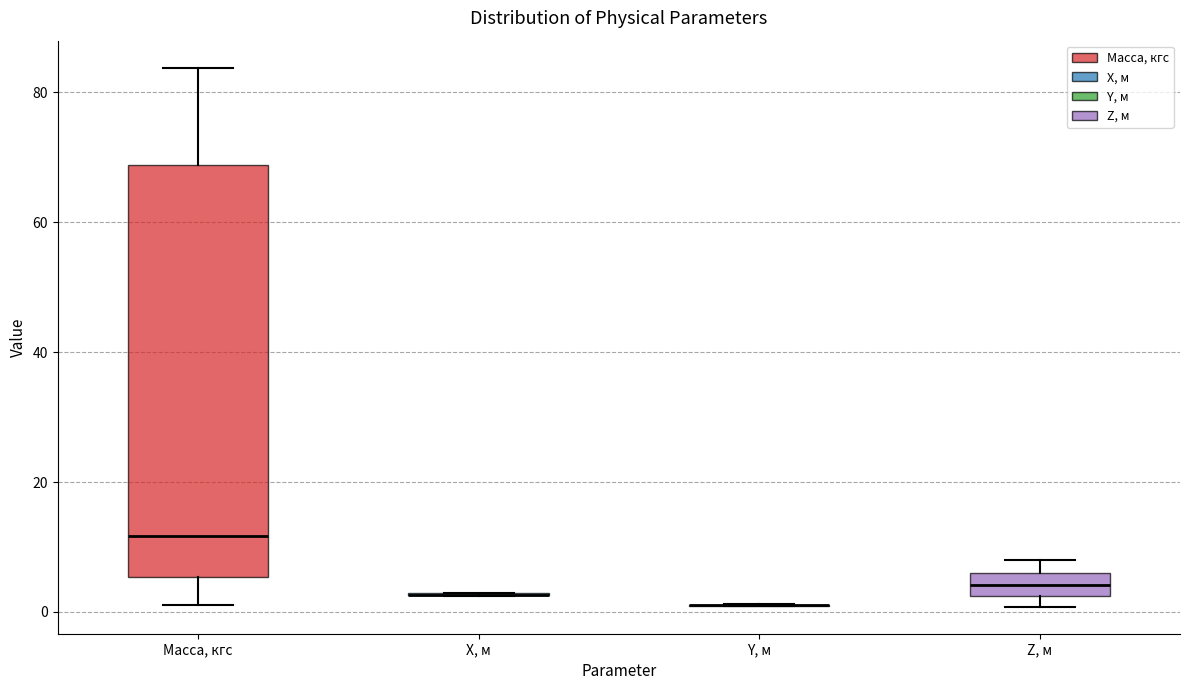

Where does the median line of the box for Z, м sit on the y-axis? The values are not printed on the chart, so give them approximately, as read against the axis.

4